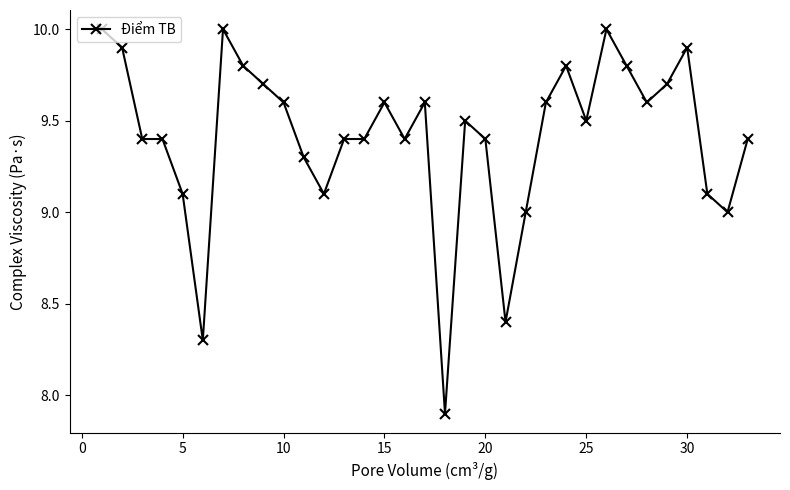

What is the average value?

9.4